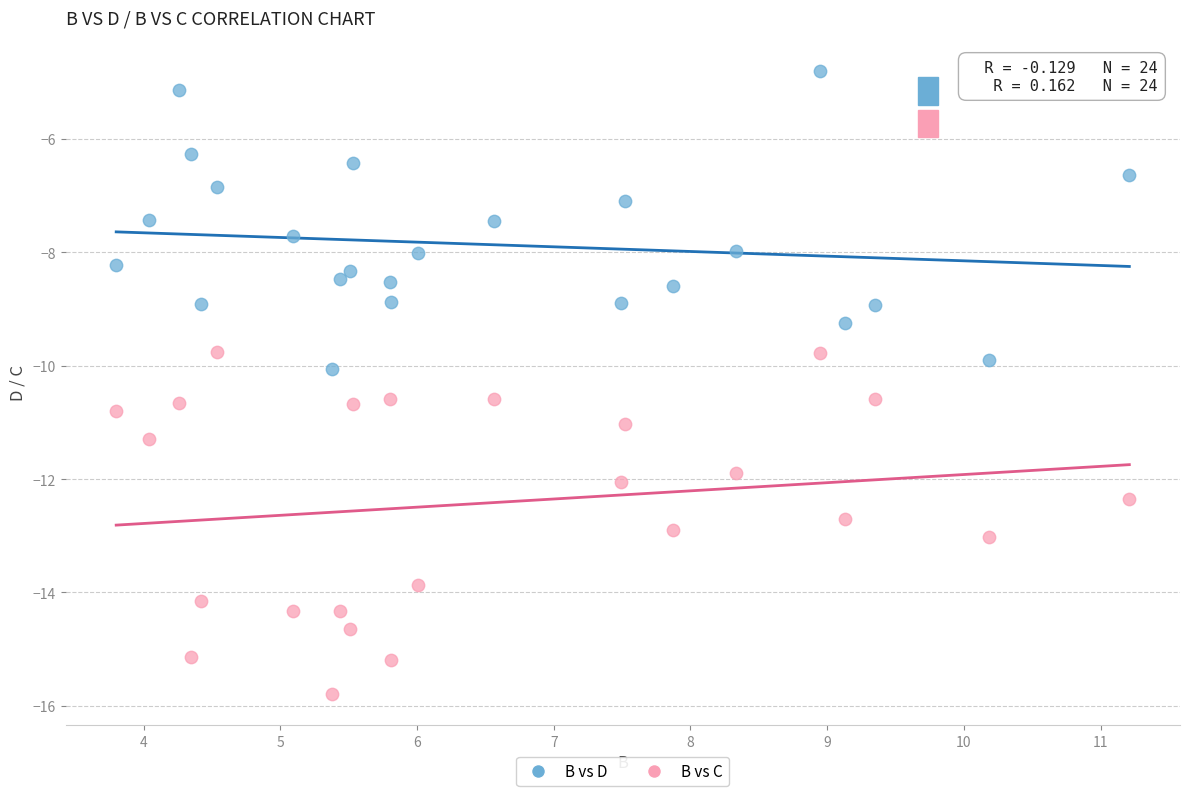

What is the X range (max minus min) for the scatter plot?

7.4